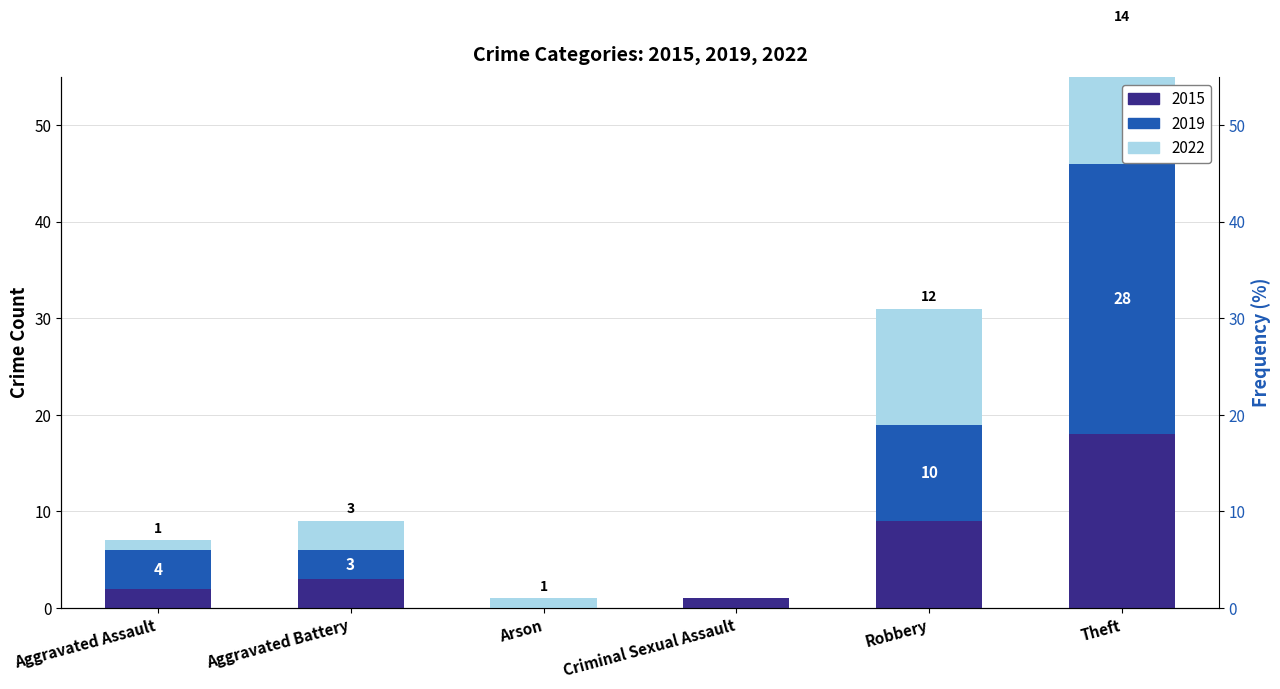

Which category has the highest value in the 2022 series?

Theft